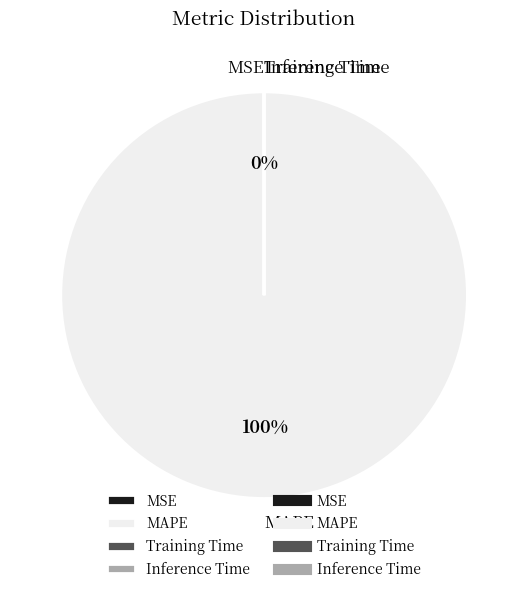

What is the largest slice in the pie chart?

MAPE